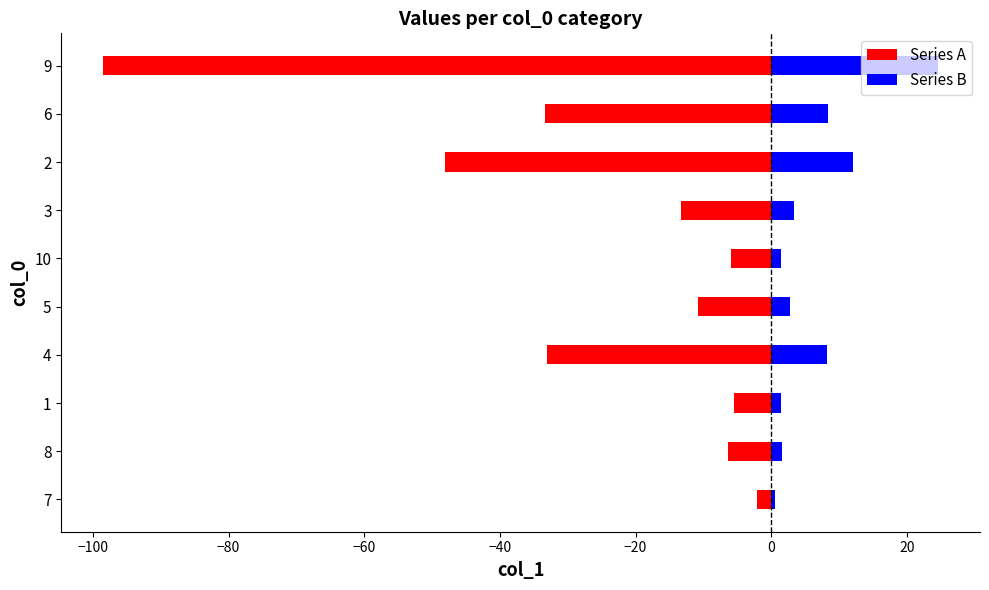

What is the value of the Series B bar at the 2nd from the left?

1.6